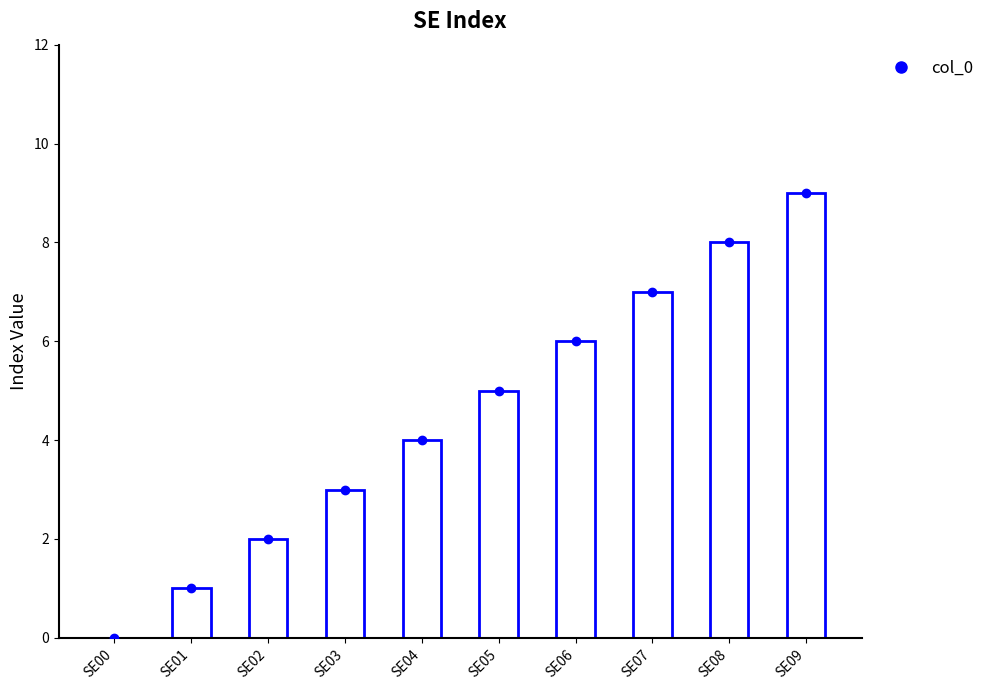

The chart shows a value of 1 at SE01. True or false?

True